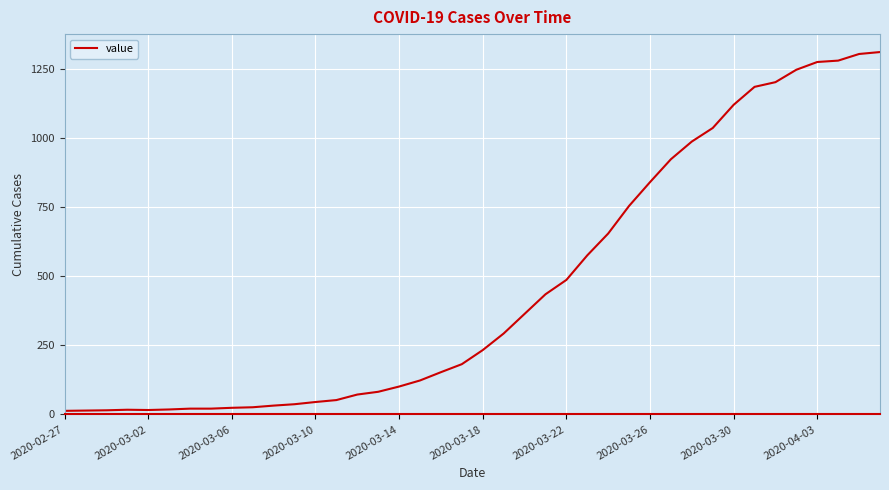

What is the maximum value shown in the chart?

1312